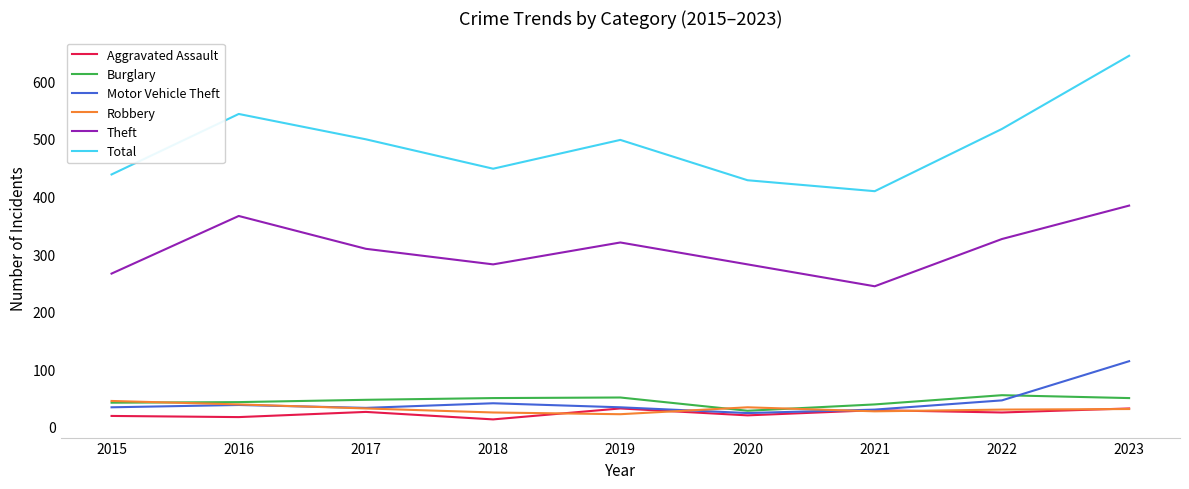

How many categories are shown in the chart?

9